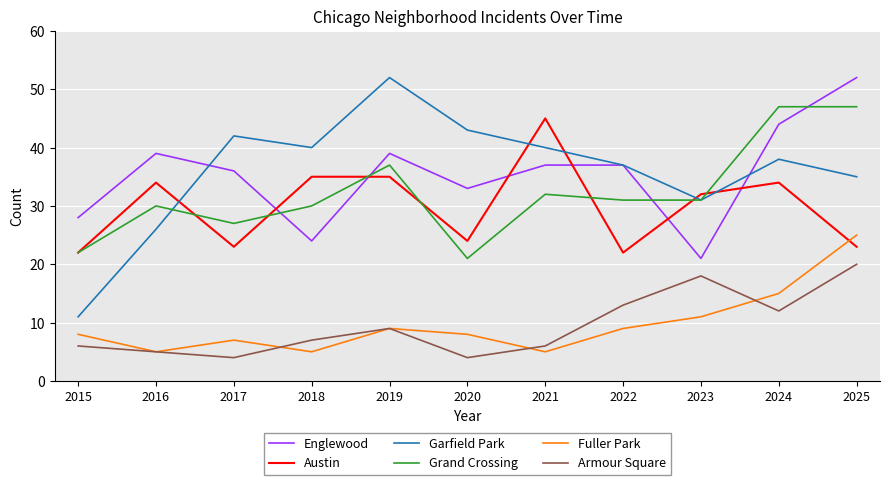

What are all the series names shown in the legend?

Englewood, Austin, Garfield Park, Grand Crossing, Fuller Park, Armour Square